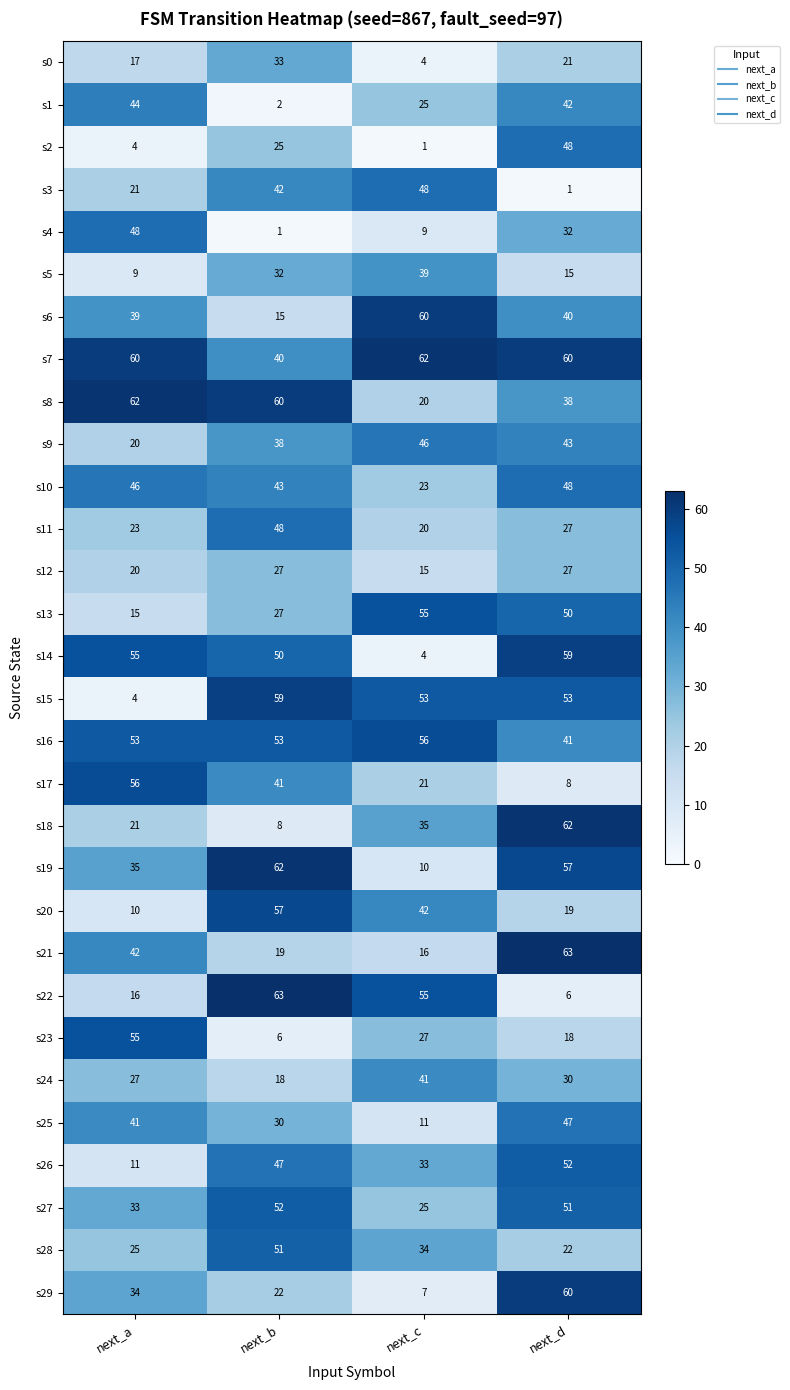

Where is s29 nearest to the value 33?

next_a